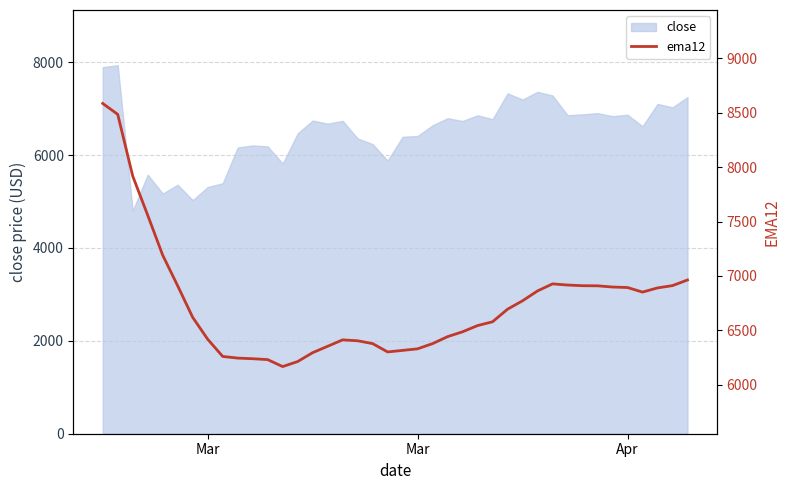

Does the chart have visible grid lines?

Yes